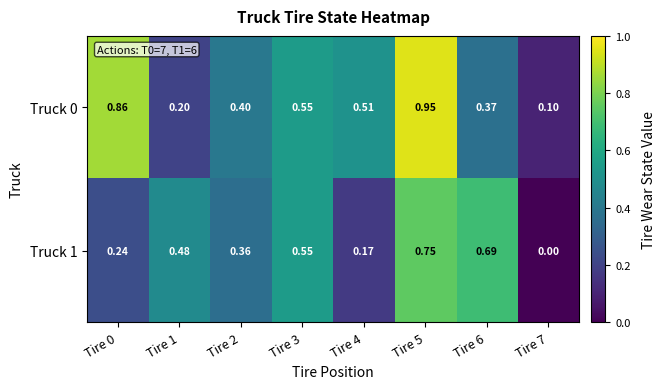

Which category has the lowest value across all series?

Tire 7